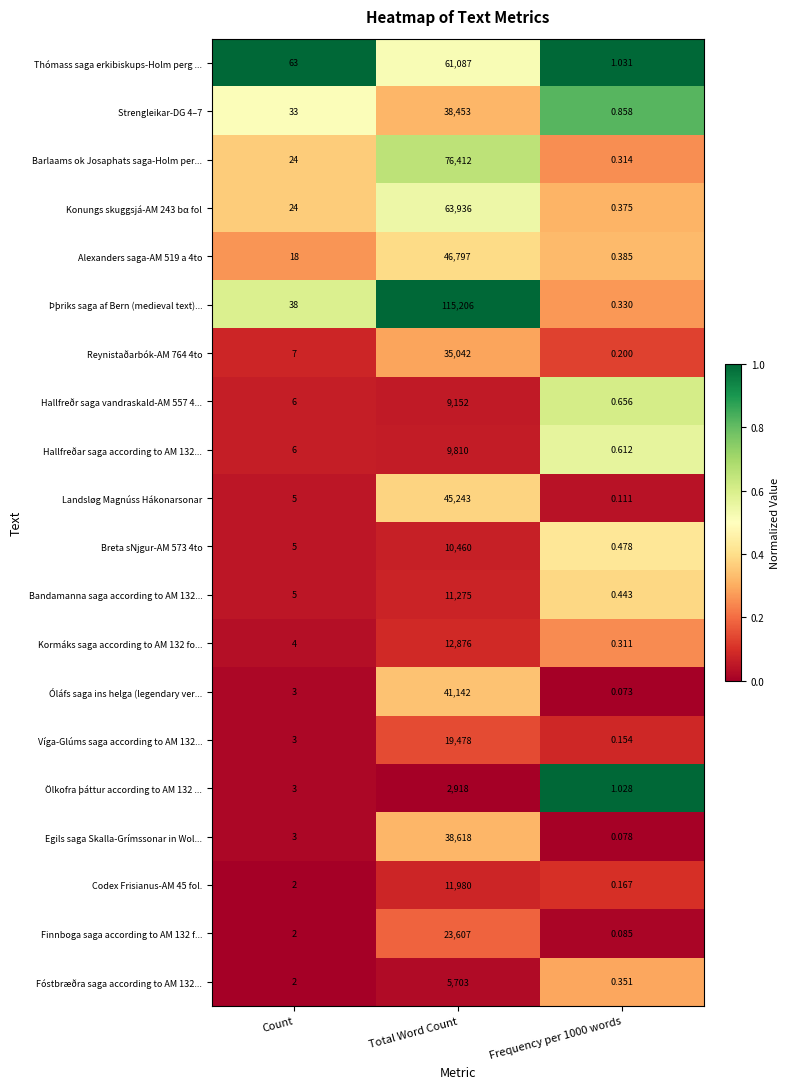

Which category has the highest value in the Þþriks saga af Bern (medieval text)... series?

Total Word Count